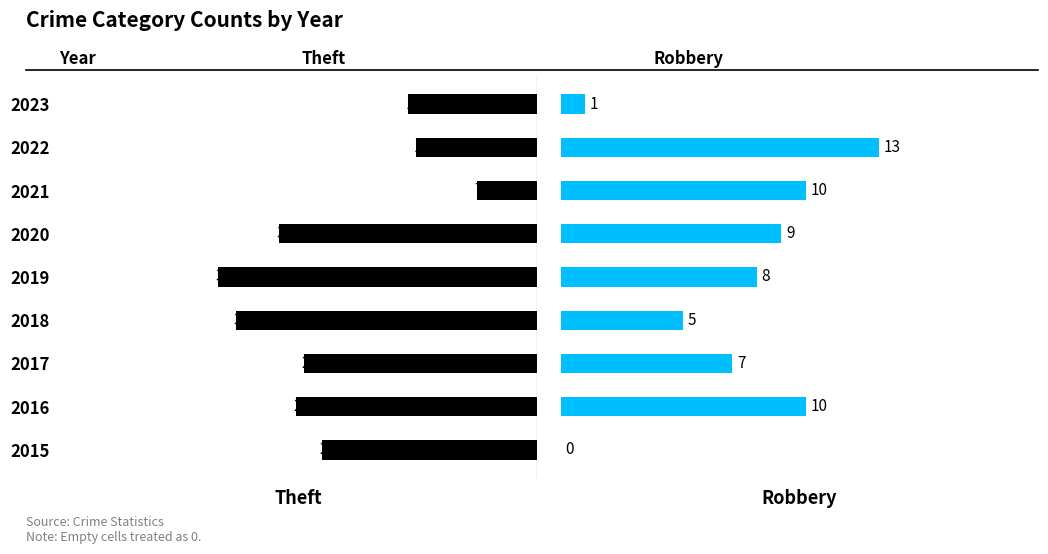

How many bars are there in each group?

2